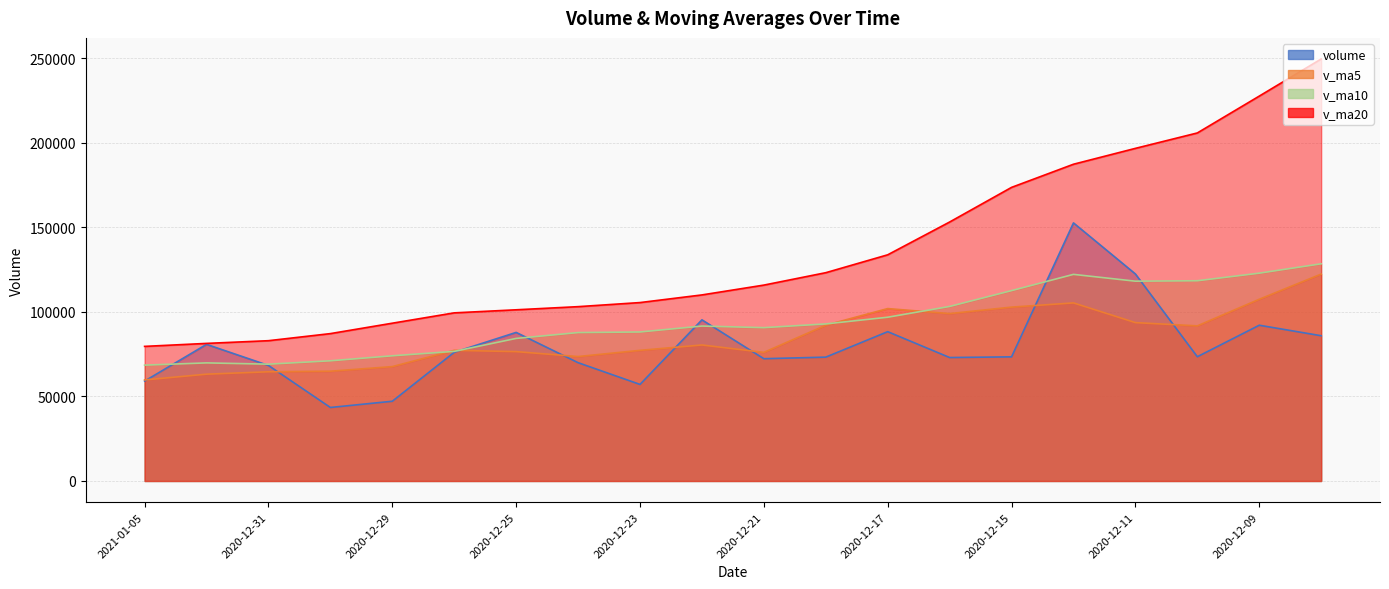

At how many categories does at least one series exceed 103136?

12